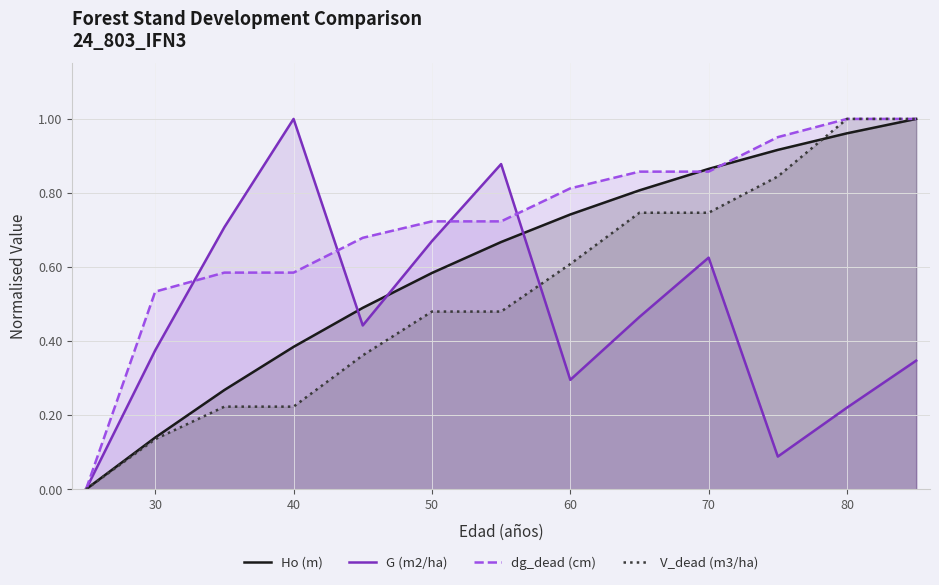

Which series has the largest total across all categories?

dg_dead (cm)